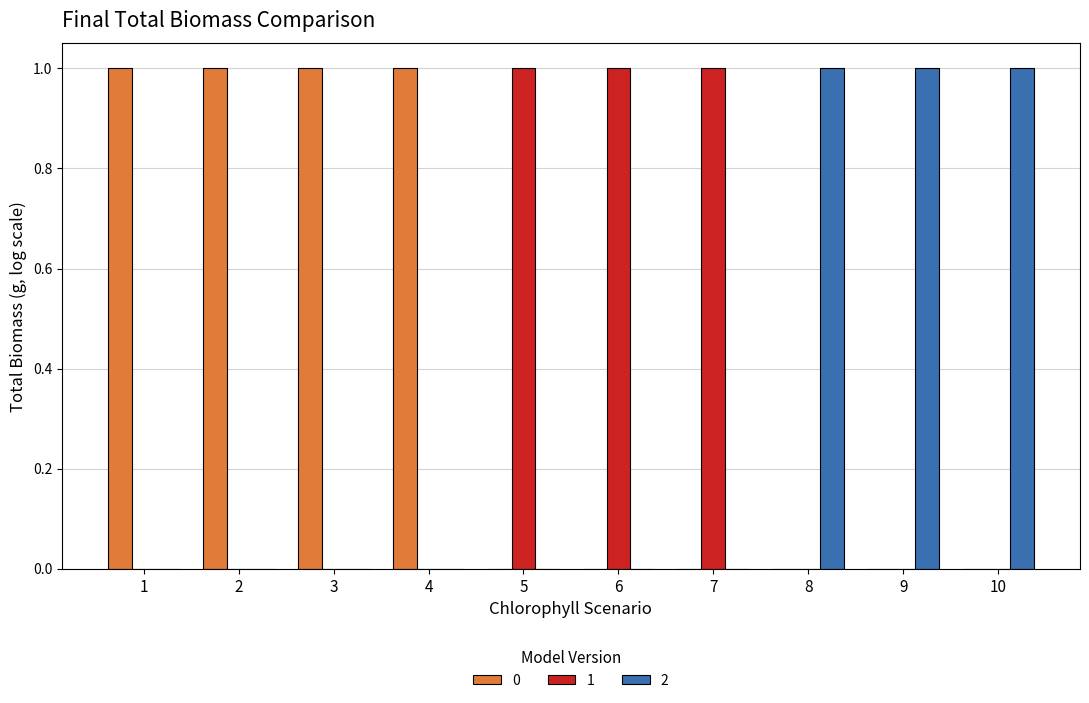

What are all the series names shown in the legend?

0, 1, 2